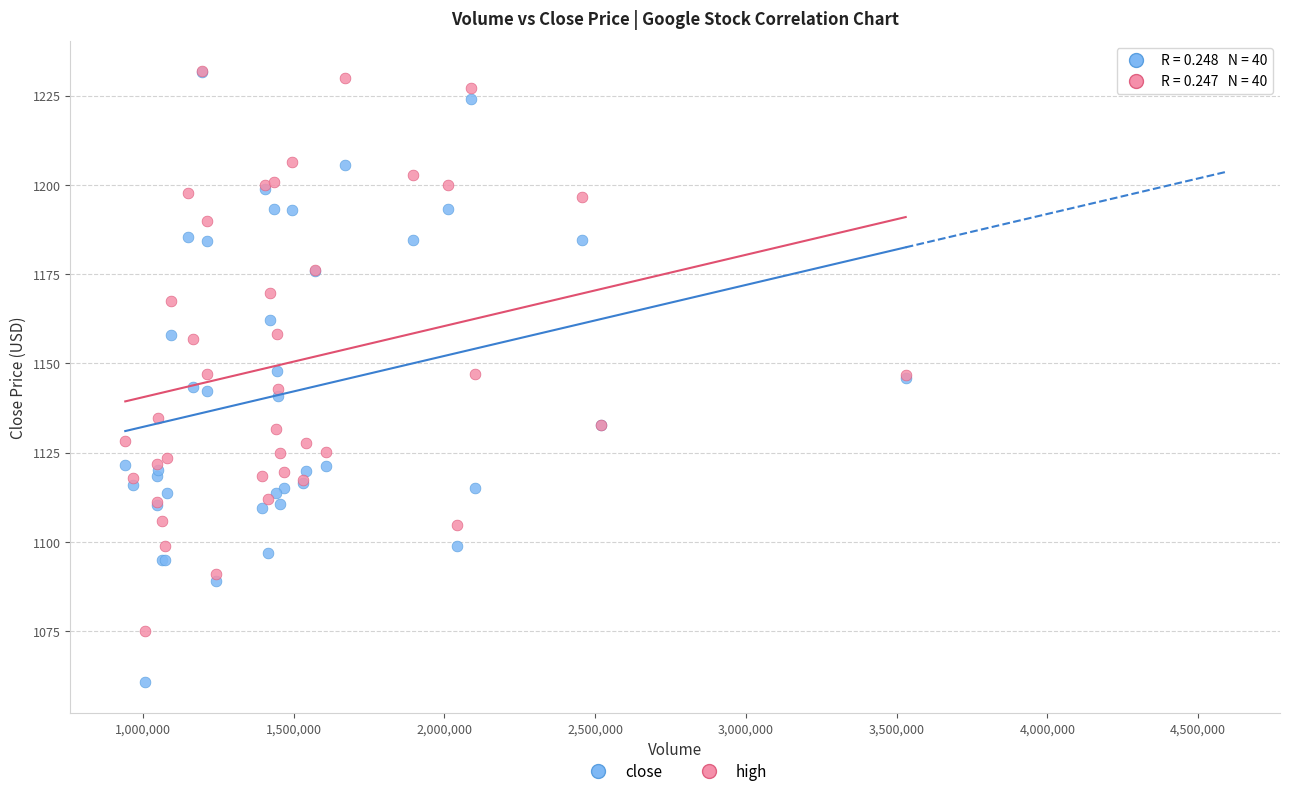

What are all the series names shown in the legend?

close, high